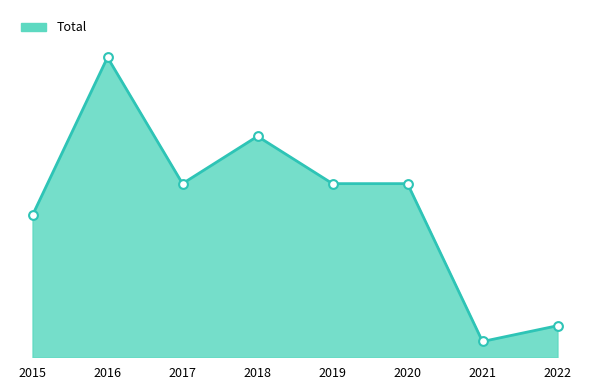

What is the change in value from 2015 to 2022?

-7